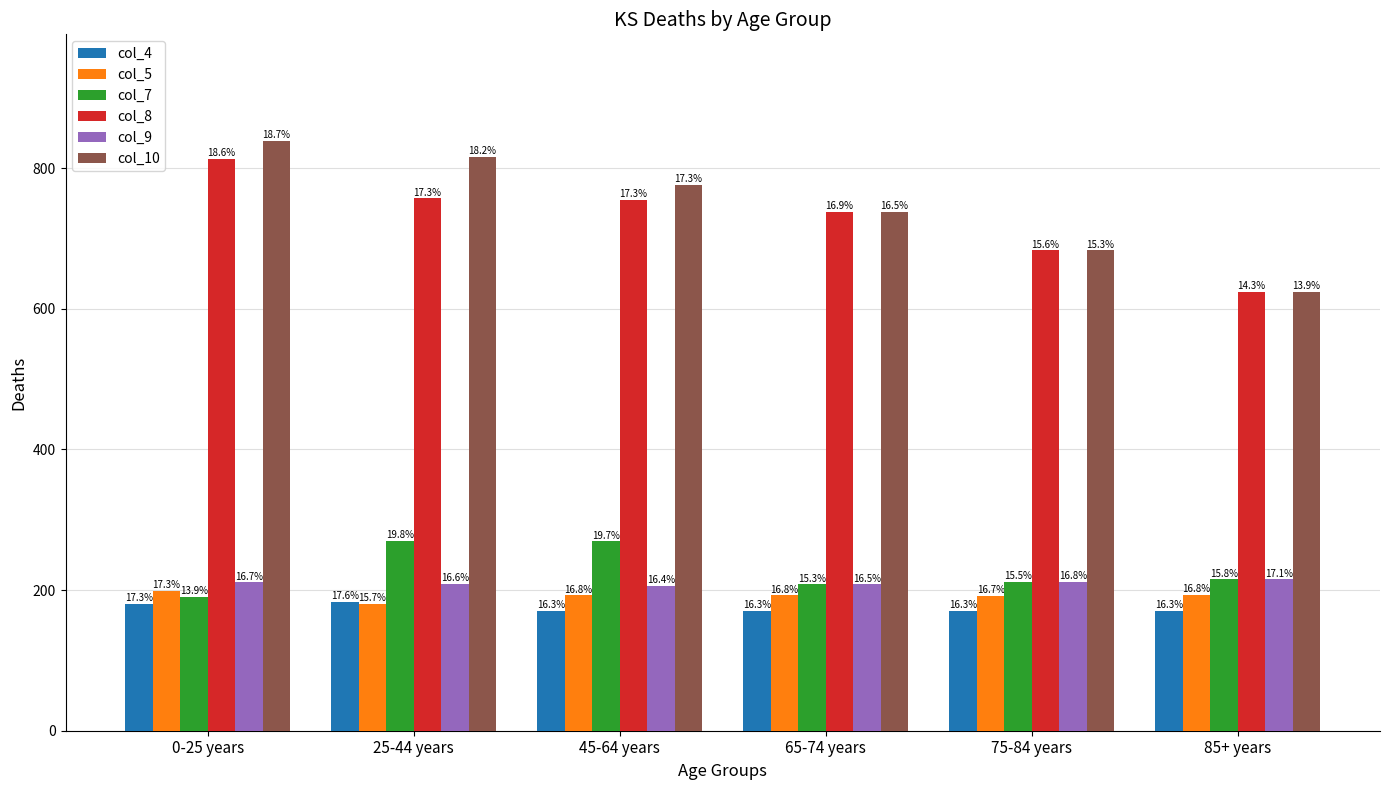

How many bars are there in each group?

6